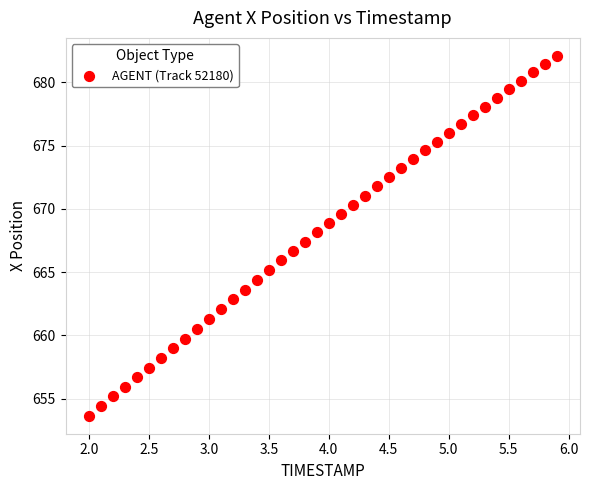

What is the range of X values (max minus min)?

3.9